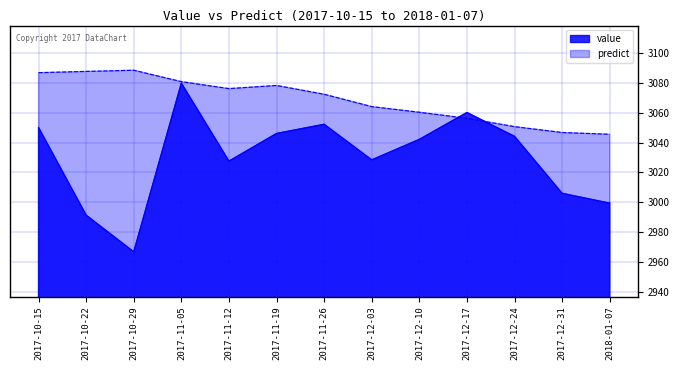

The predict series shows 3056.3 at 2017-12-17. True or false?

True